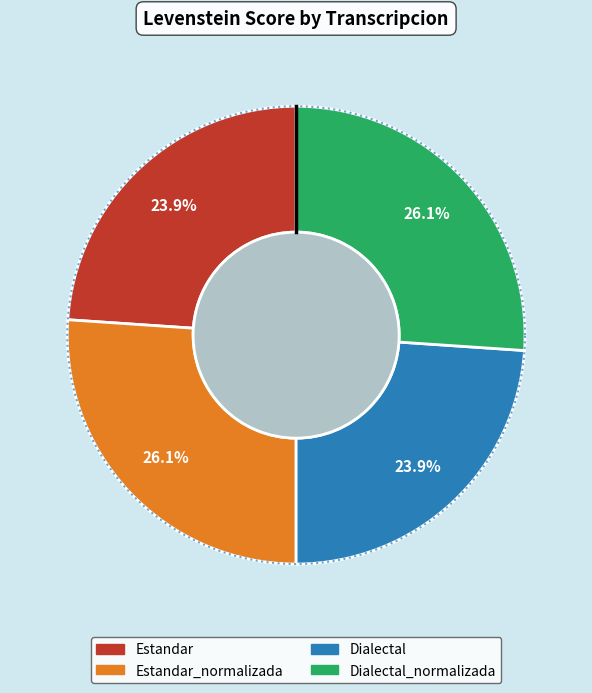

True or false: Dialectal_normalizada accounts for 26% of the total.

True